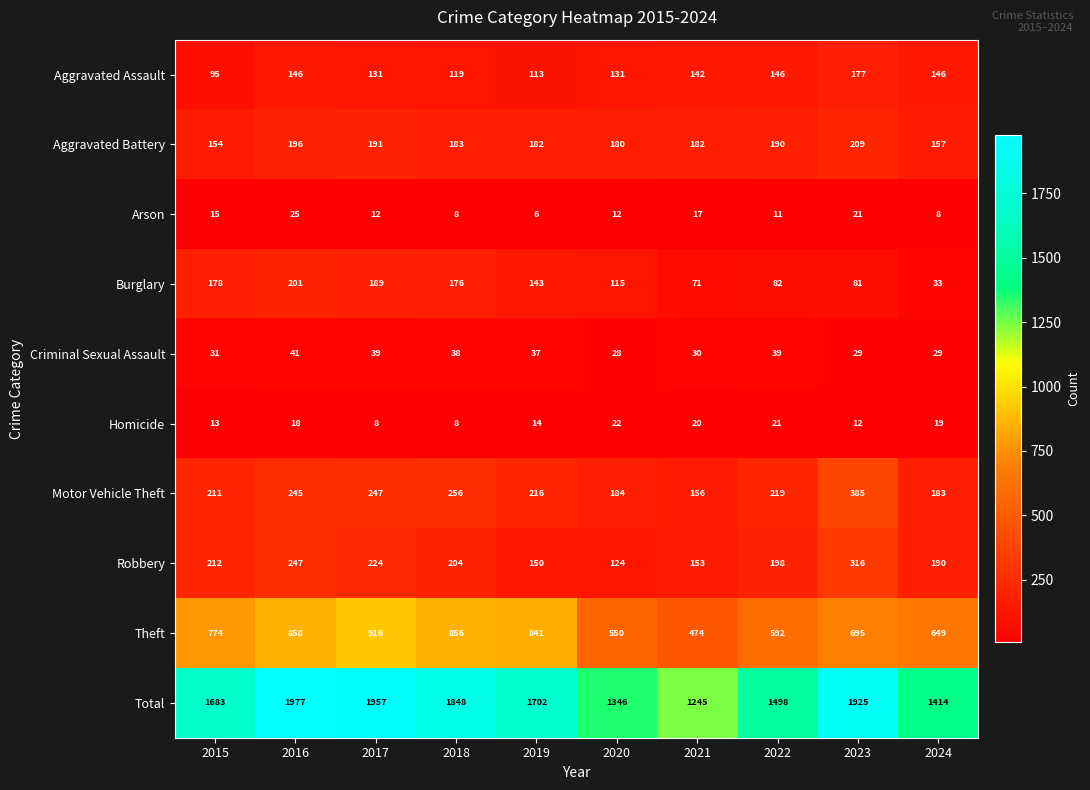

At how many categories does at least one series exceed 603?

10